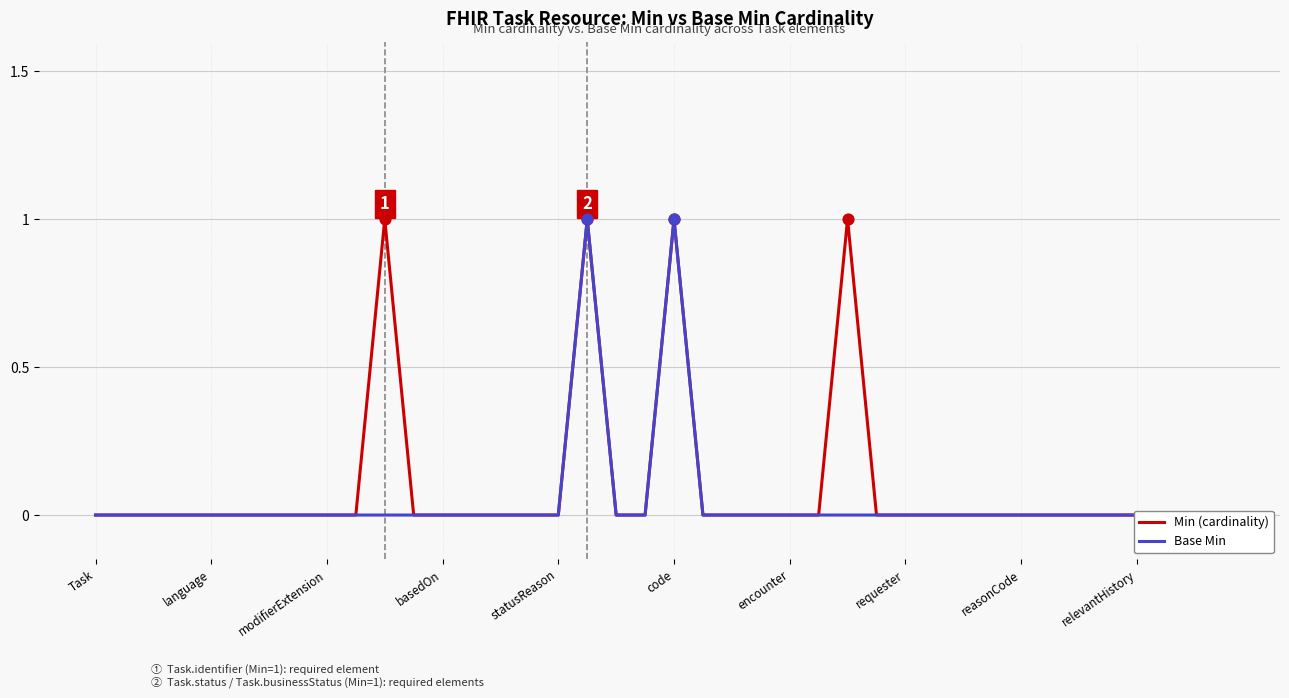

Which series reaches the minimum Y coordinate?

Min (cardinality)